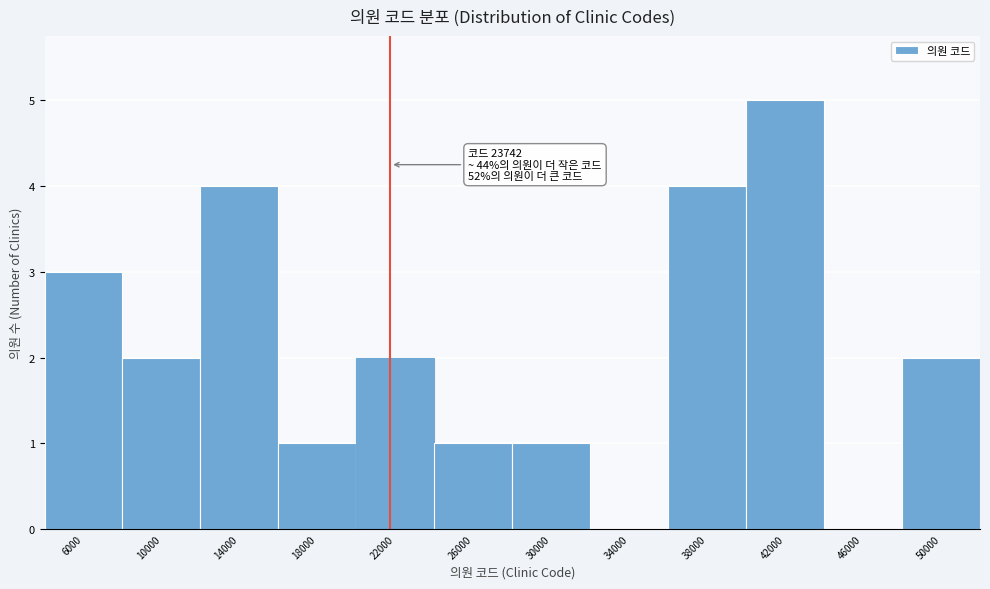

Reading left to right, transcribe all the data shown in this chart.

6000=3	10000=2	14000=4	18000=1	22000=2	26000=1	30000=1	34000=0	38000=4	42000=5	46000=0	50000=2